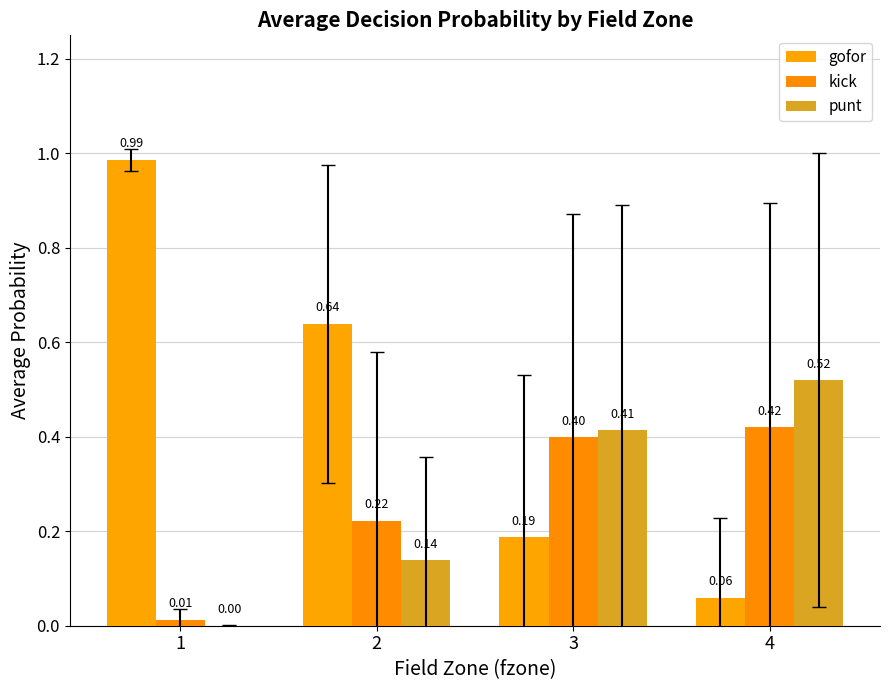

How many series are shown in this chart?

3